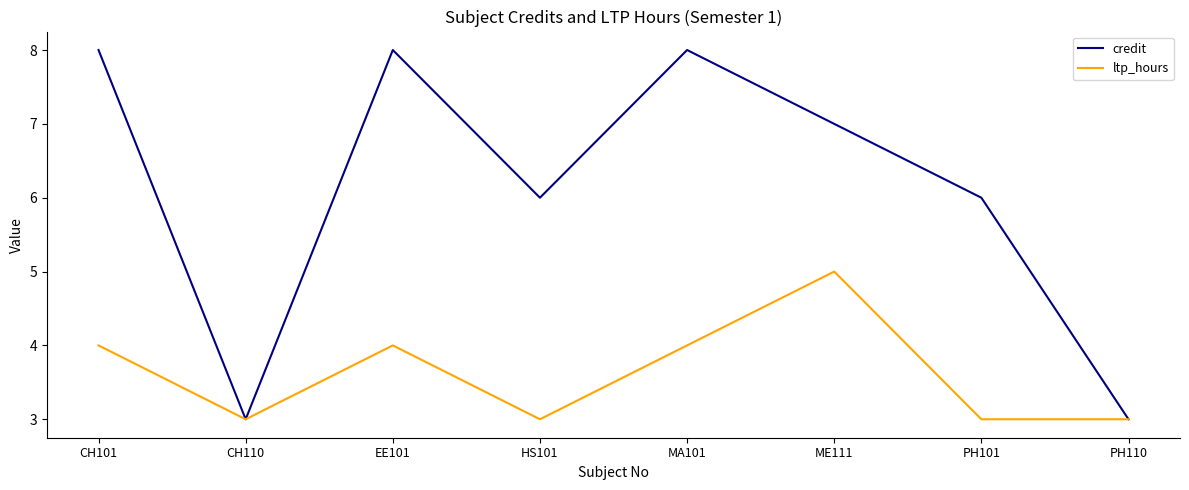

What is the difference between the credit values at CH110 and PH101?

3